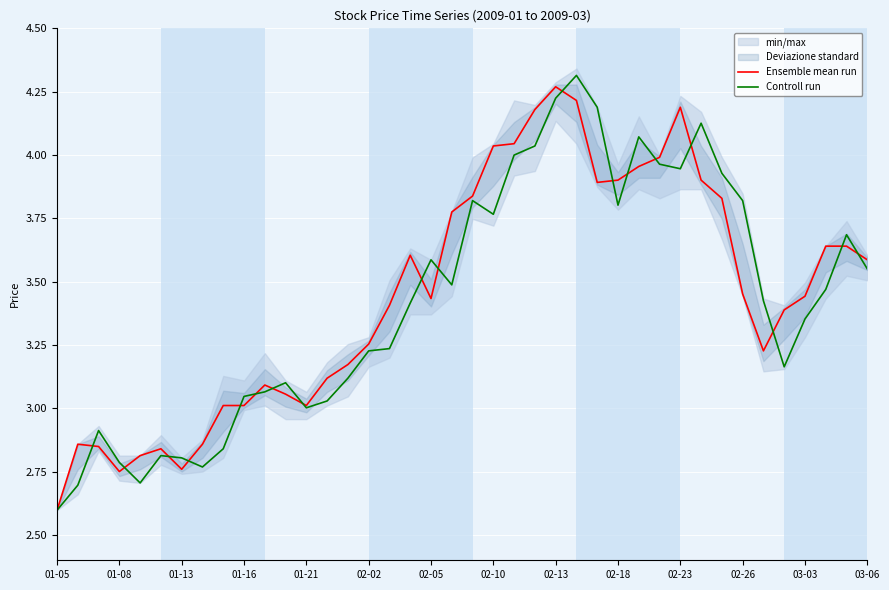

In Controll run, how many points are higher than both neighbors (excluding endpoints)?

9